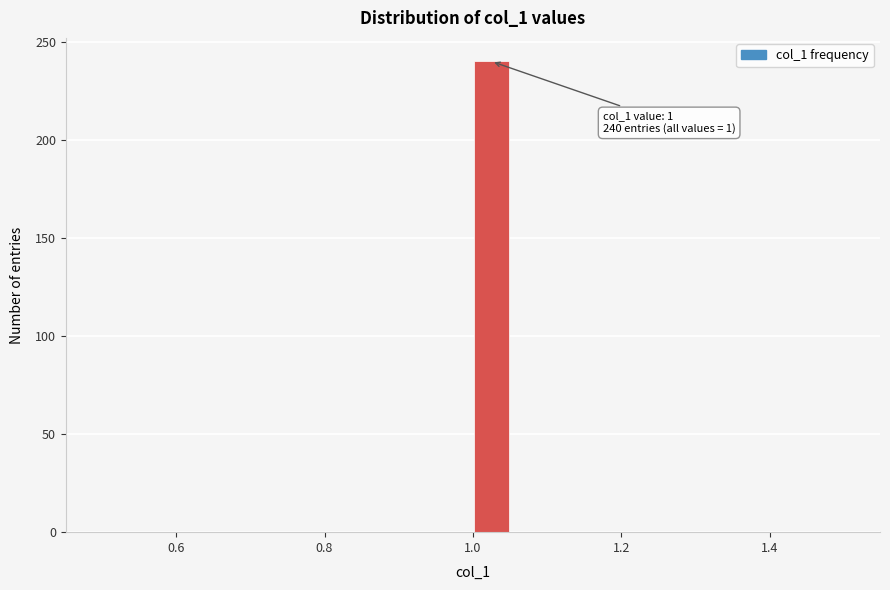

Around what value on the x-axis is the tallest bar? Give the approximate position of its centre, as read against the axis.

1.02